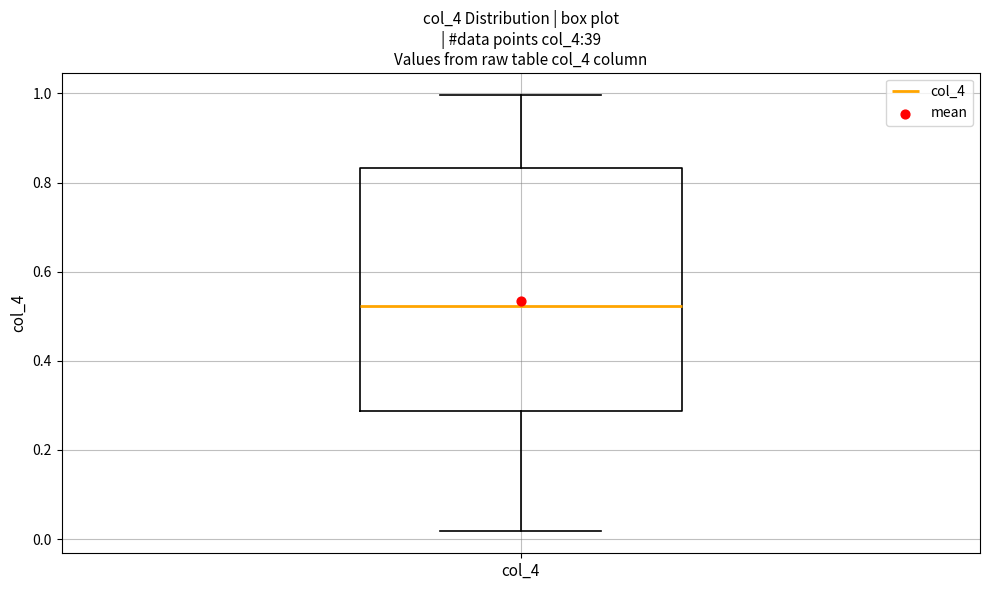

Read this box plot against the y-axis: the position of the median line, the range covered by the box, and the ends of both whiskers. The values are not printed on the chart, so give them approximately, as read against the axis.

median 0.52, box 0.28 to 0.84, whiskers 0.02 to 1.00